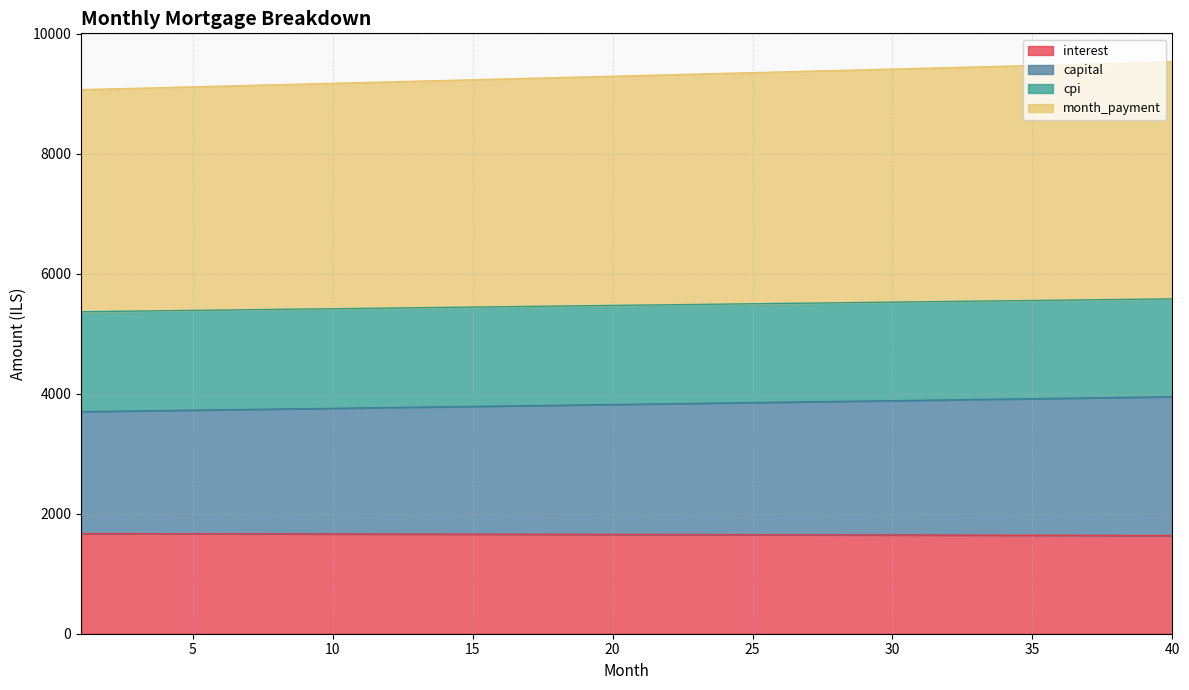

What is the maximum value for interest?

1669.4